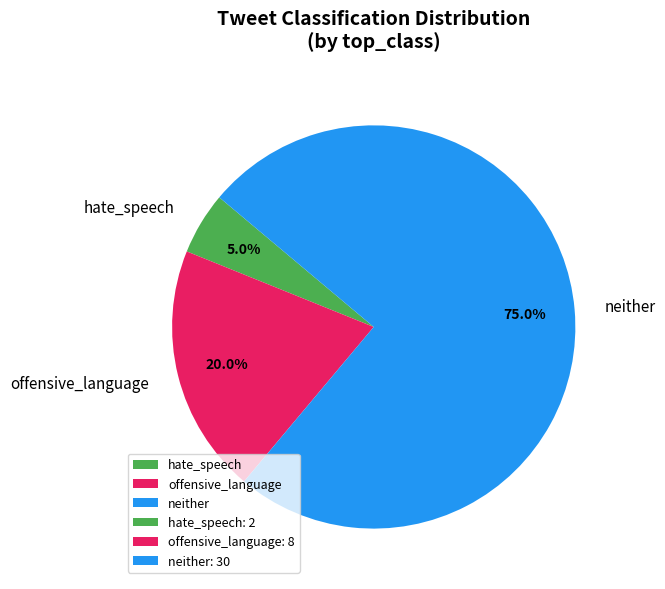

What percentage is the neither slice, to the nearest percent?

75%